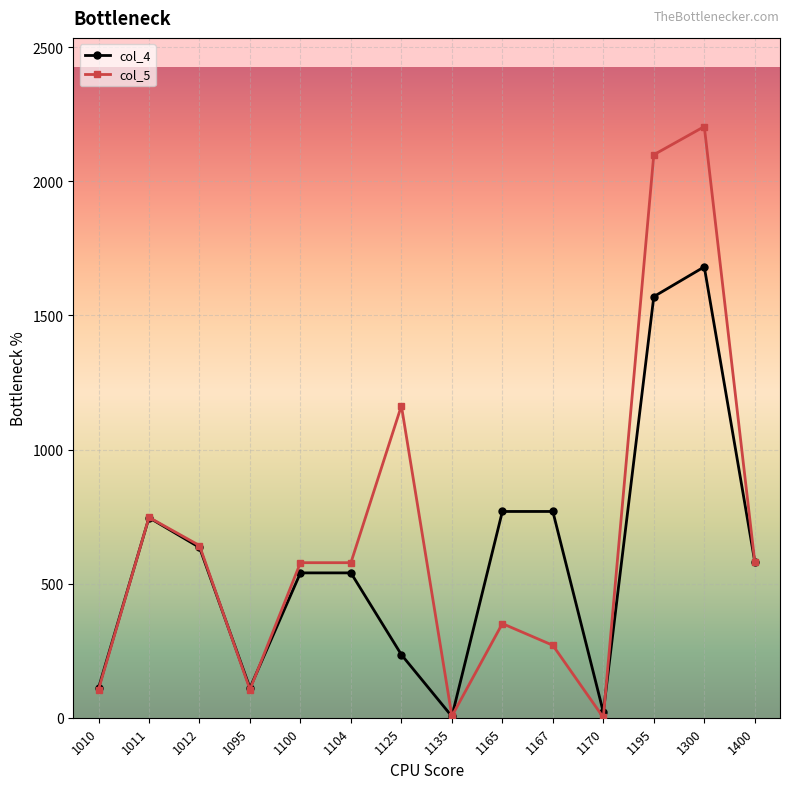

What is the sum of all col_5 values?

9431